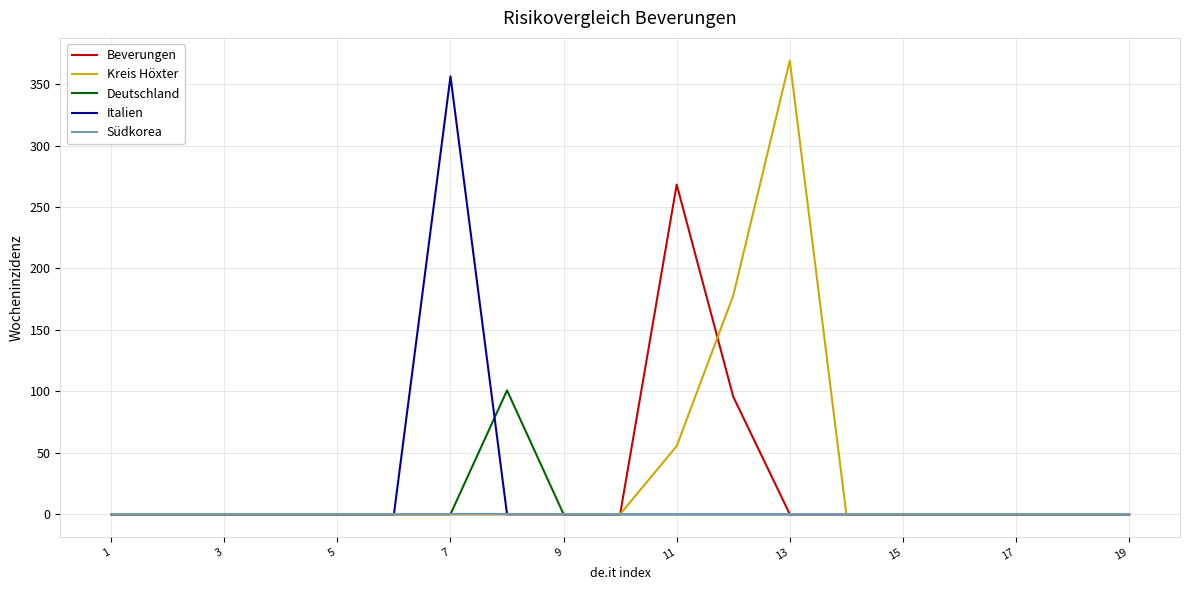

What is the highest value of the Italien series?

356.3